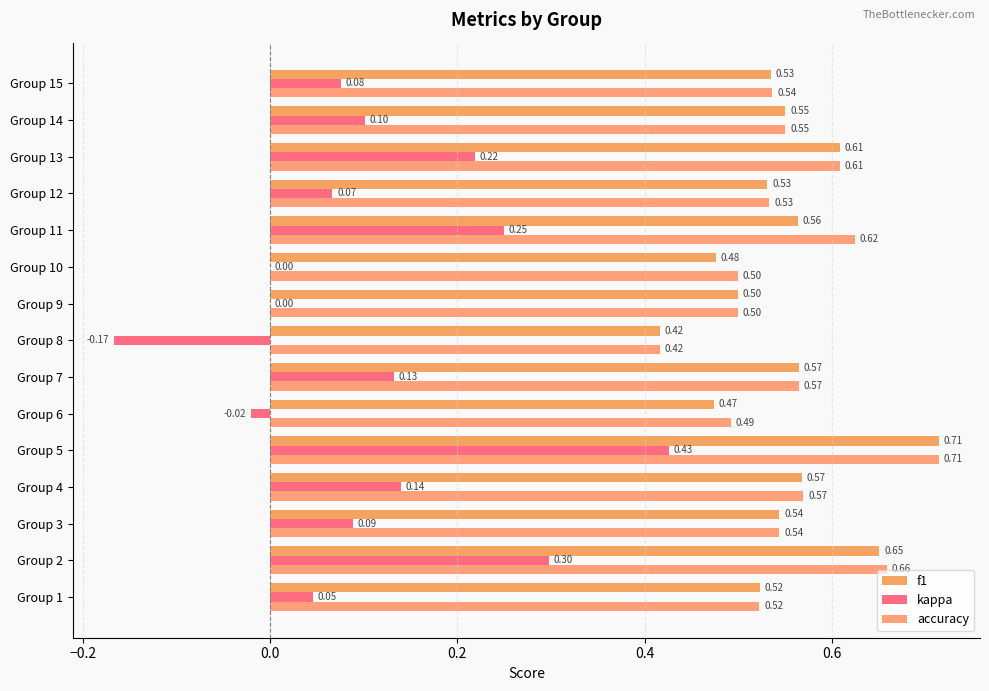

Which category has the highest value across all series?

Group 5